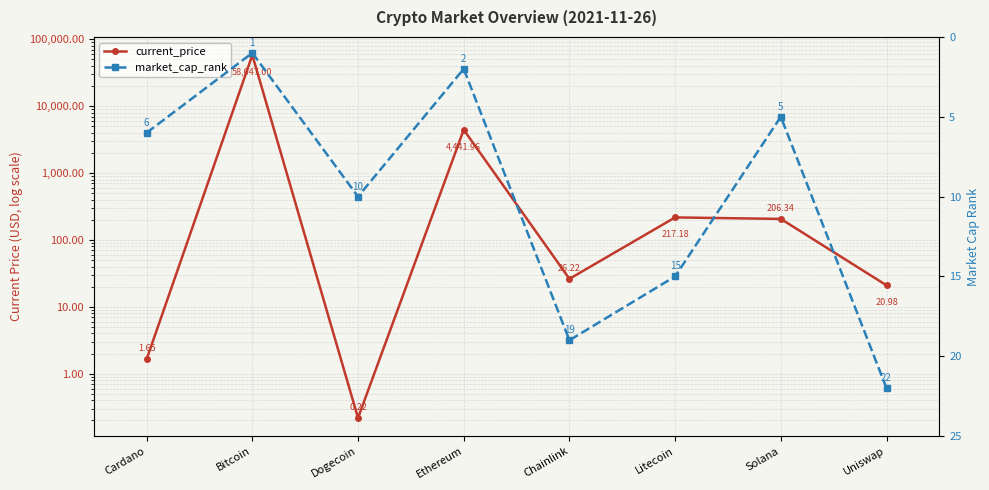

True or false: current_price and market_cap_rank intersect in this chart.

True